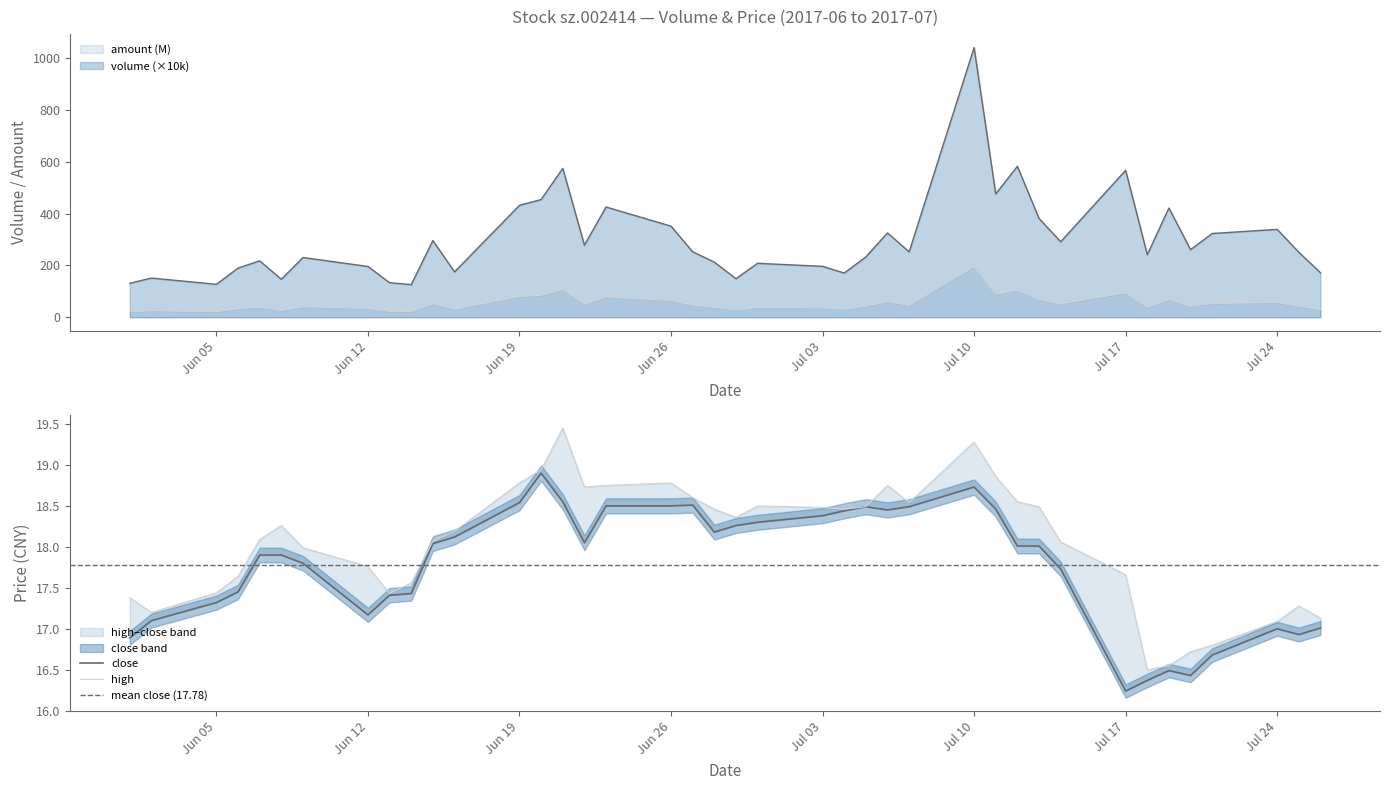

How many lines are shown in the chart?

4